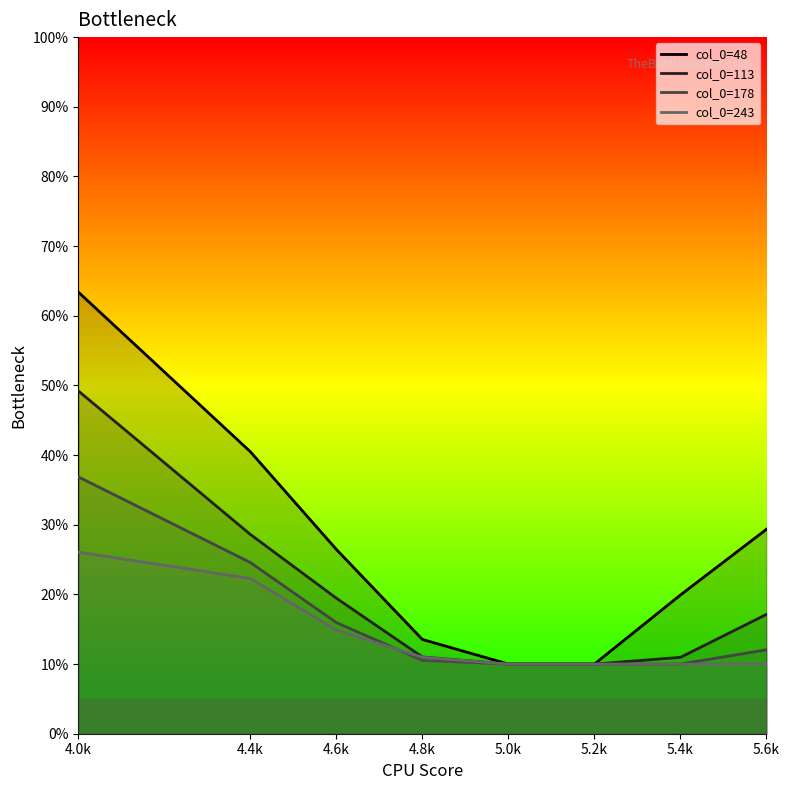

Is this an area chart (filled region under the line)?

No